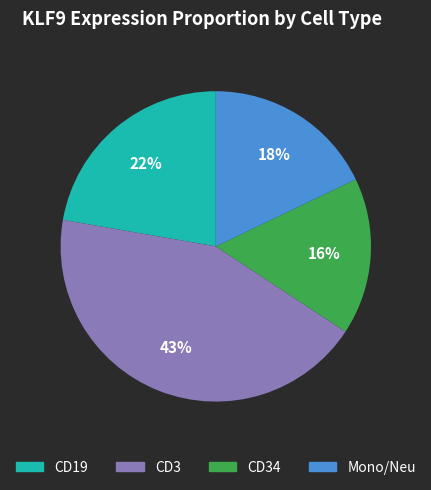

To the nearest percent, what is the difference between the largest and smallest slice percentages?

27%